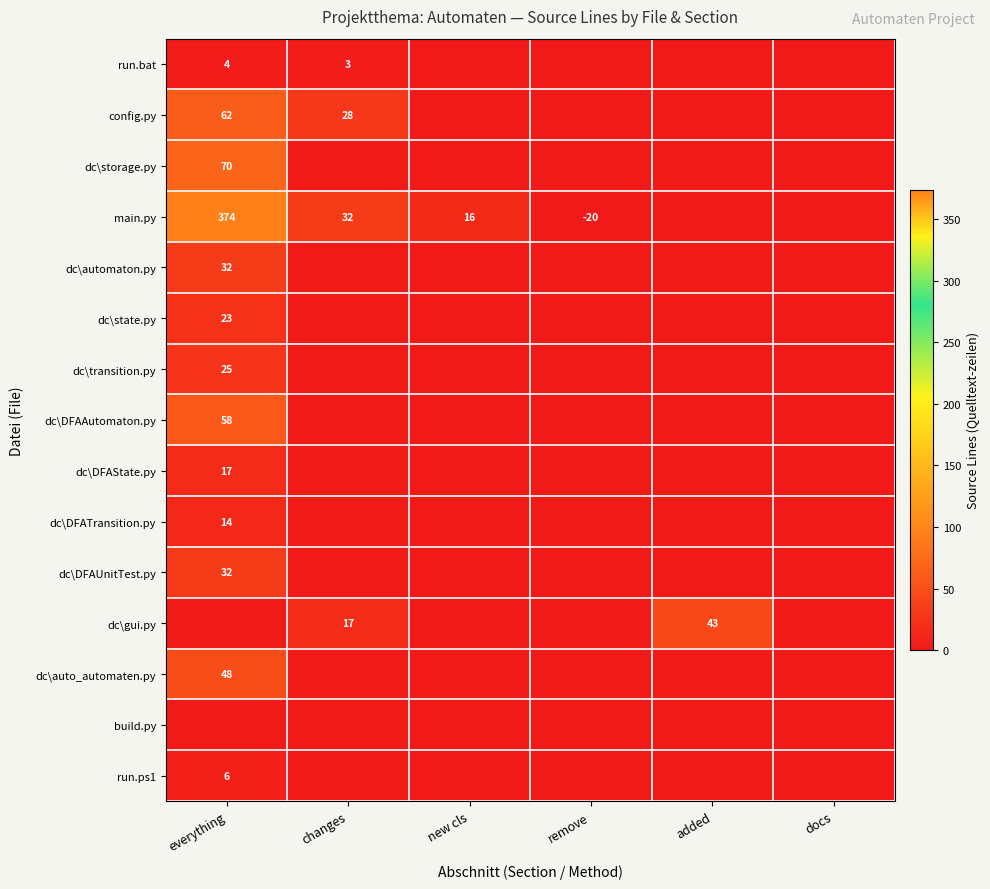

The dc\DFAUnitTest.py series shows 16 at everything. True or false?

False